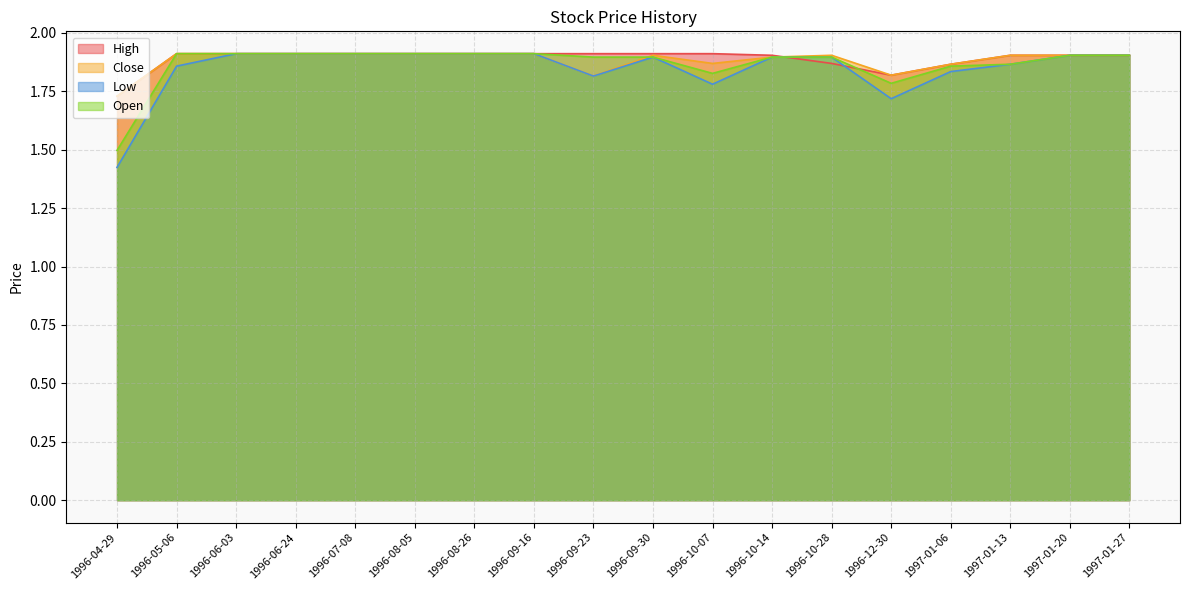

List the series in order of their peak value, lowest first.

High, Close, Low, Open